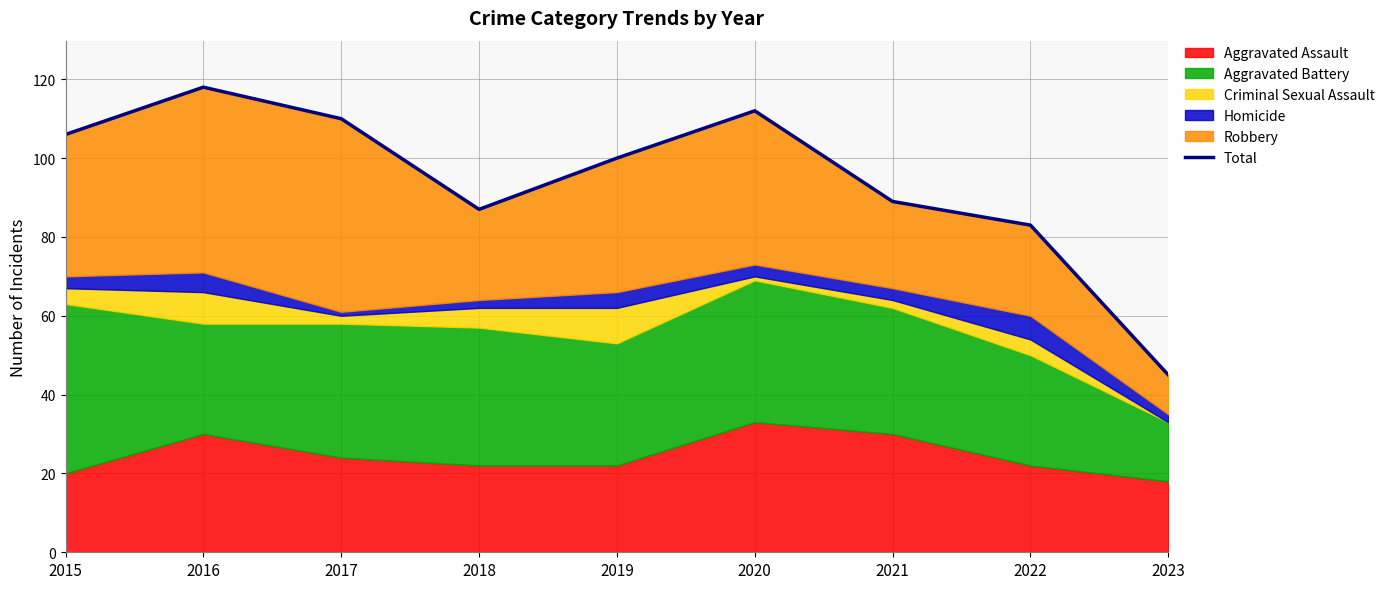

How many lines are shown in the chart?

1